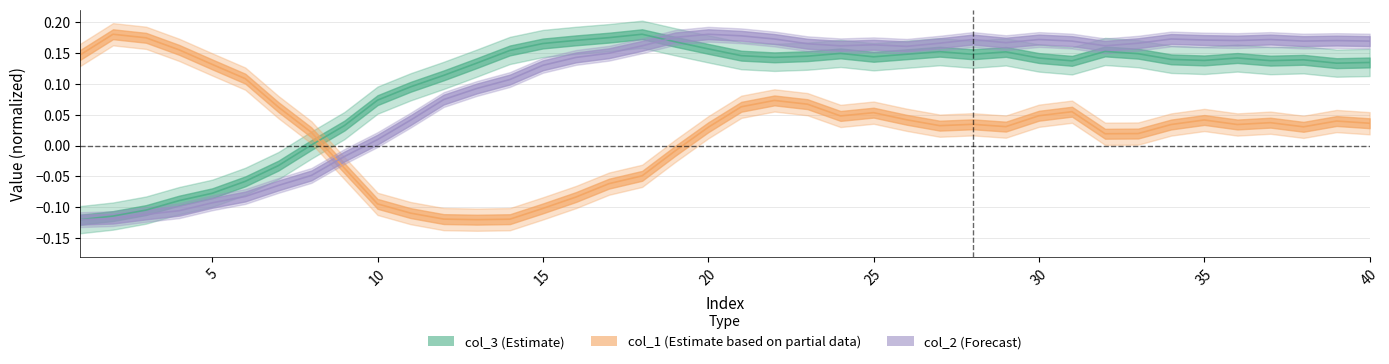

Does the chart display data point markers on the line(s)?

No